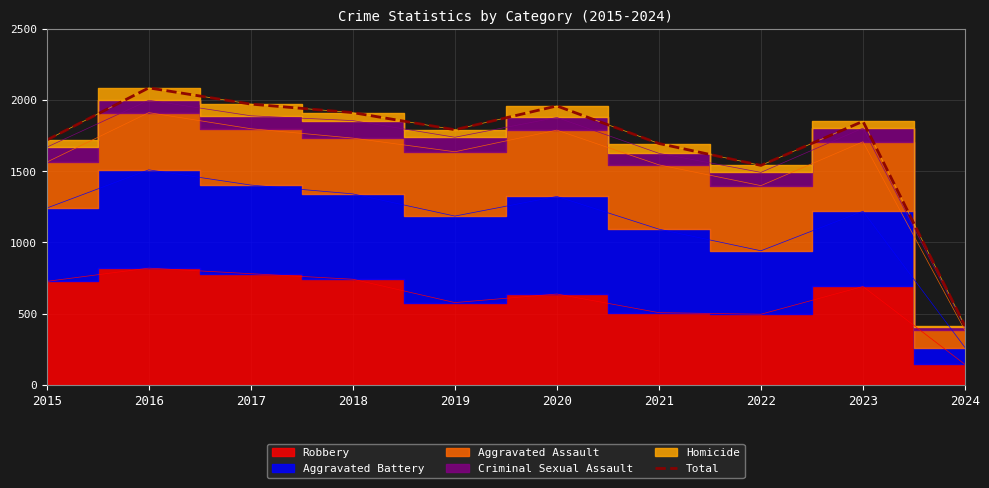

Where does the data first go above 1851?

2016